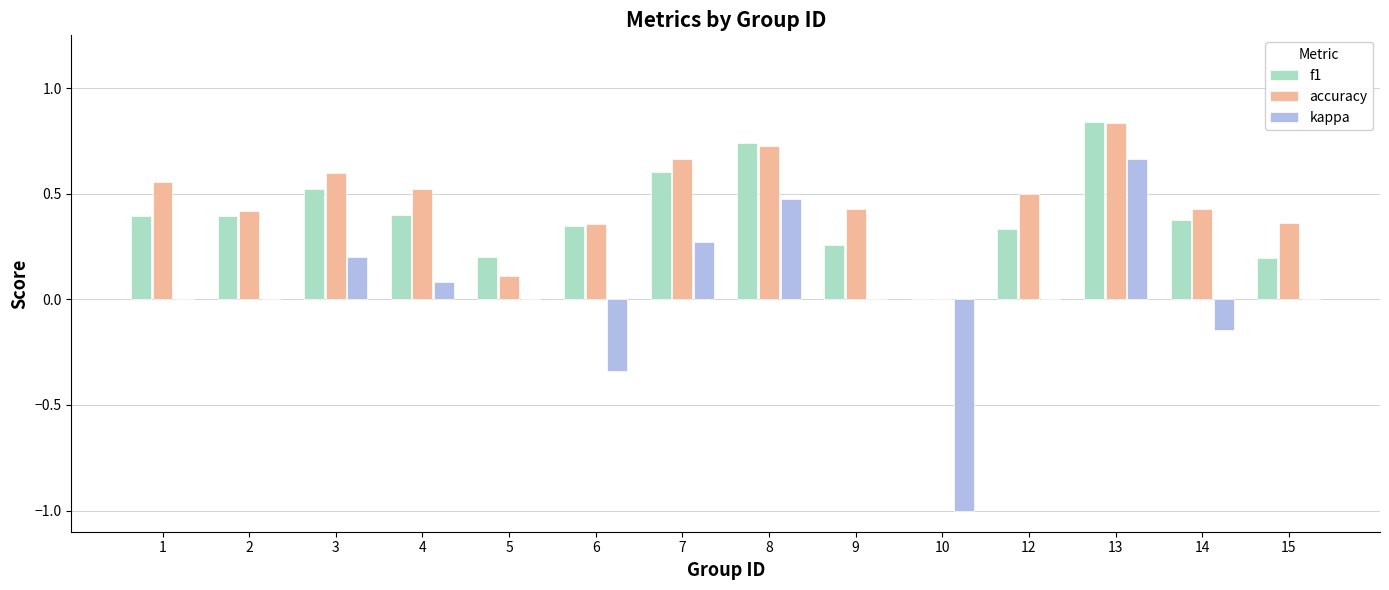

What is the total value across all series at 8?

1.9